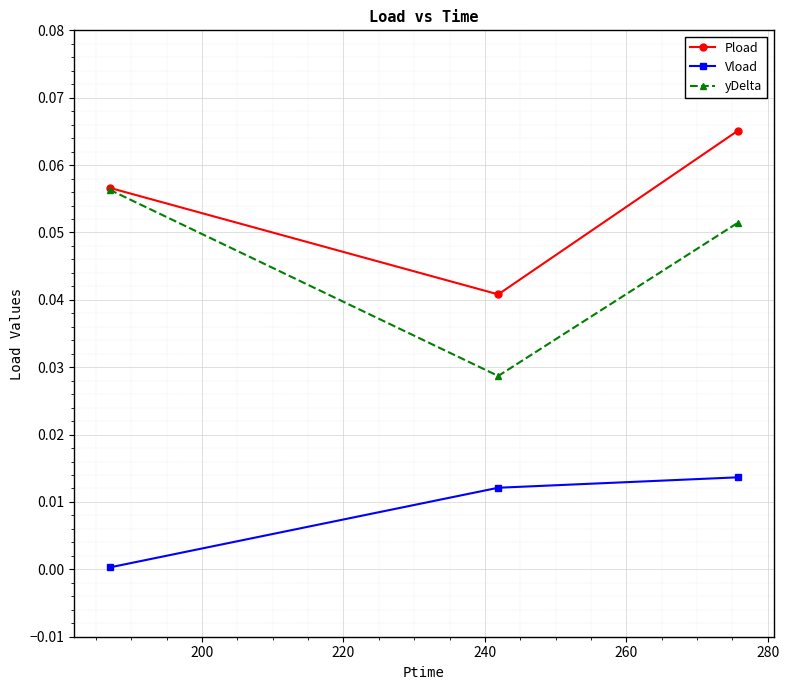

Which series has the largest total across all categories?

Pload